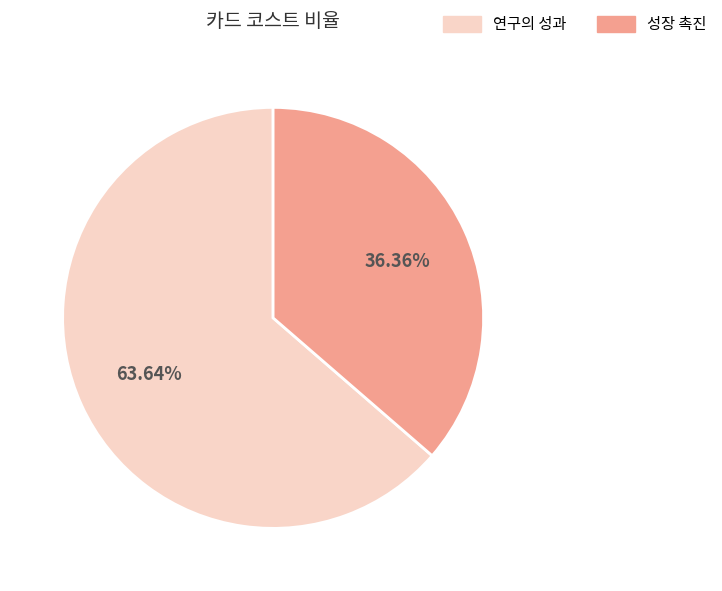

What percentage is the 연구의 성과 slice, to the nearest percent?

64%